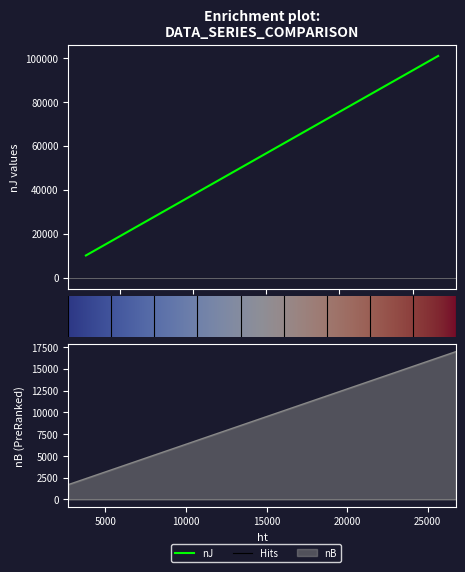

What is the smallest value displayed?

1703